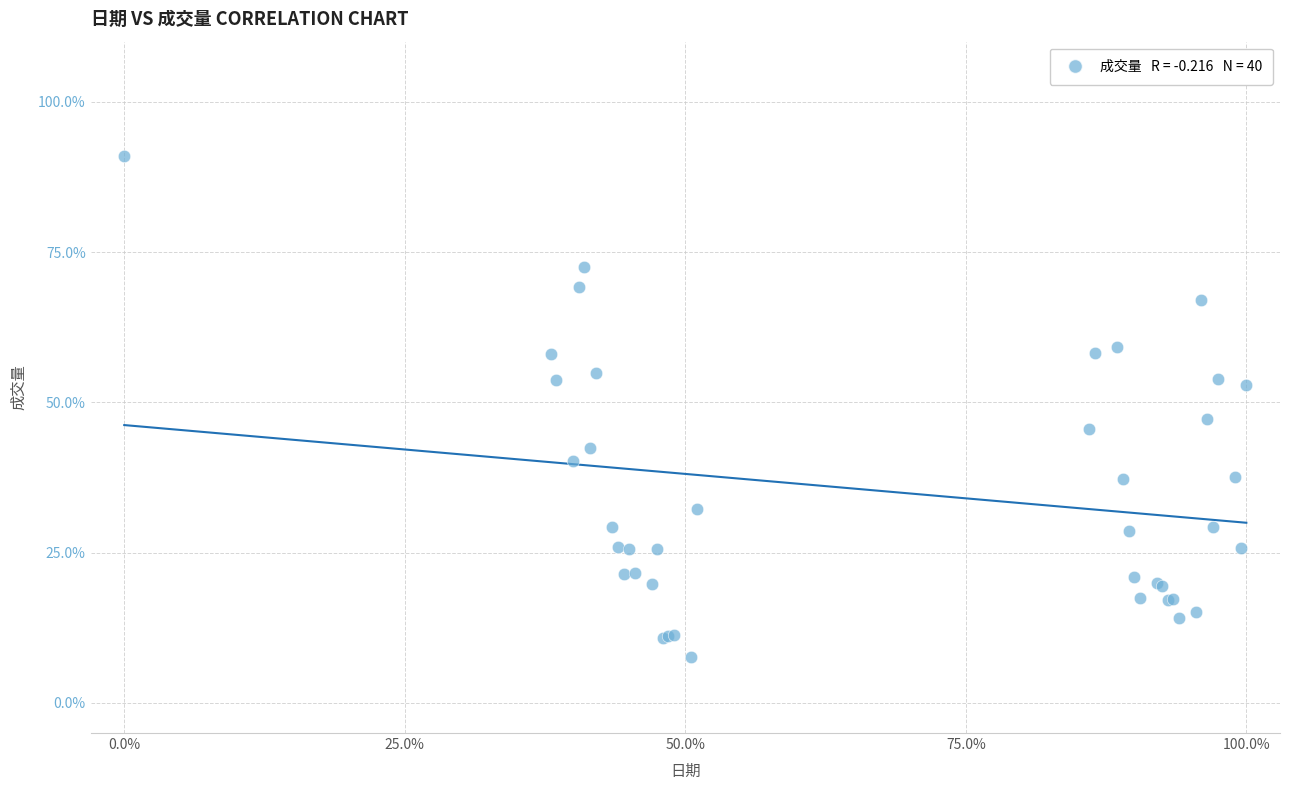

What Y value in the scatter plot is closest to 49?

47.3